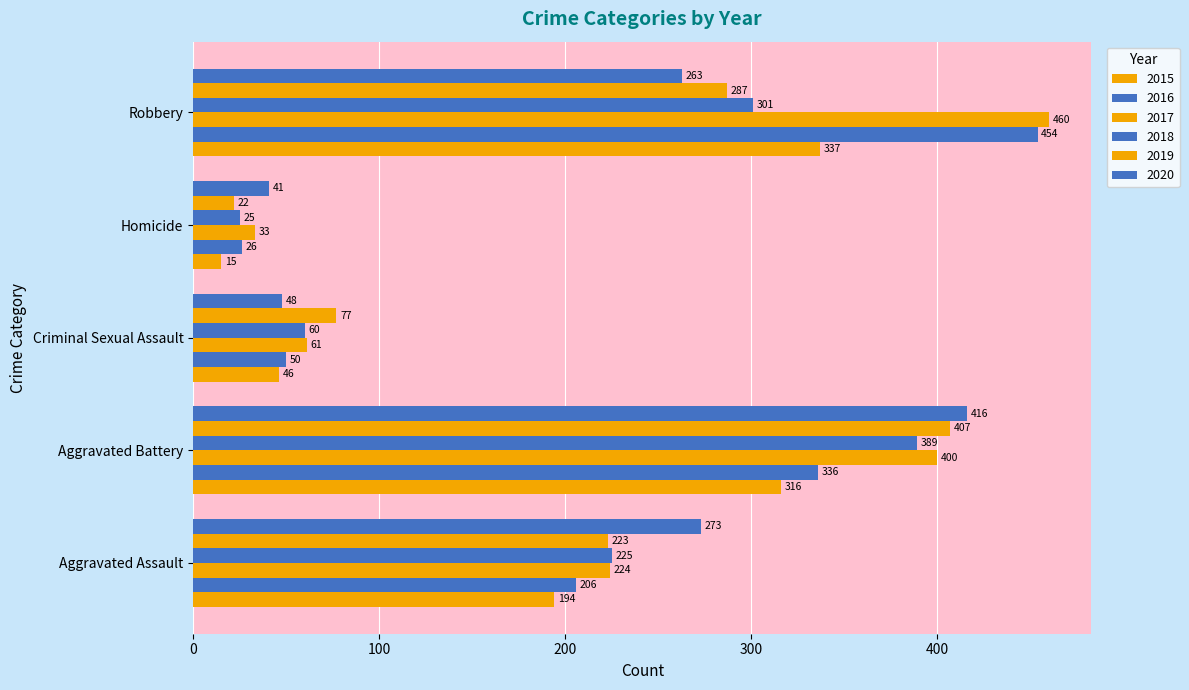

Count the number of categories in the chart.

5